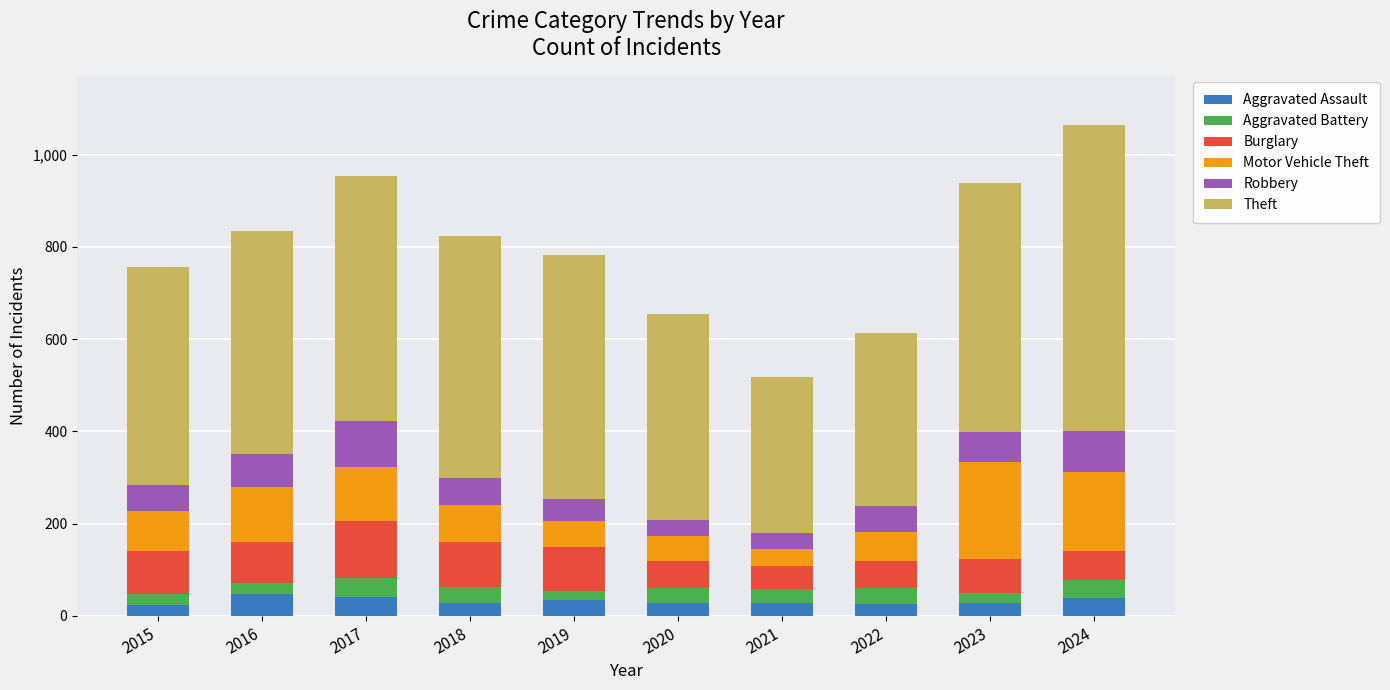

What is the maximum value for Aggravated Assault?

47